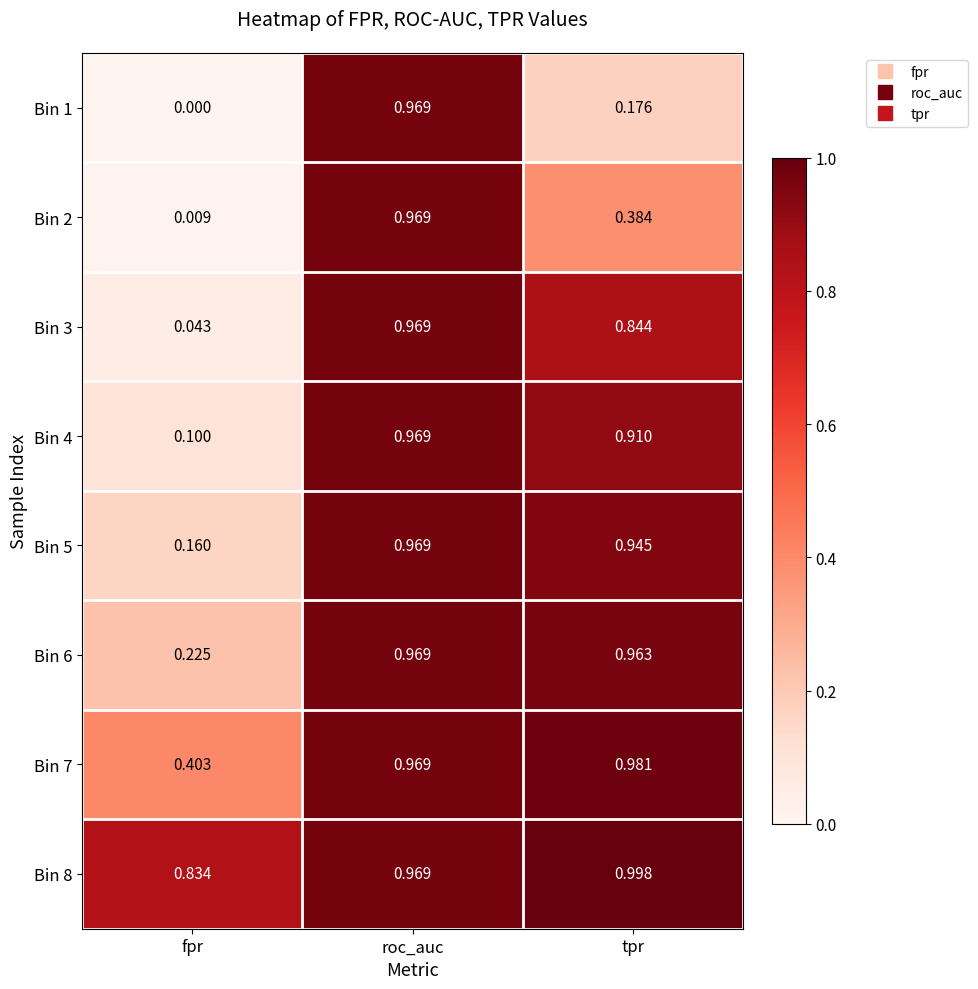

At which category is the sum across all series the highest?

roc_auc